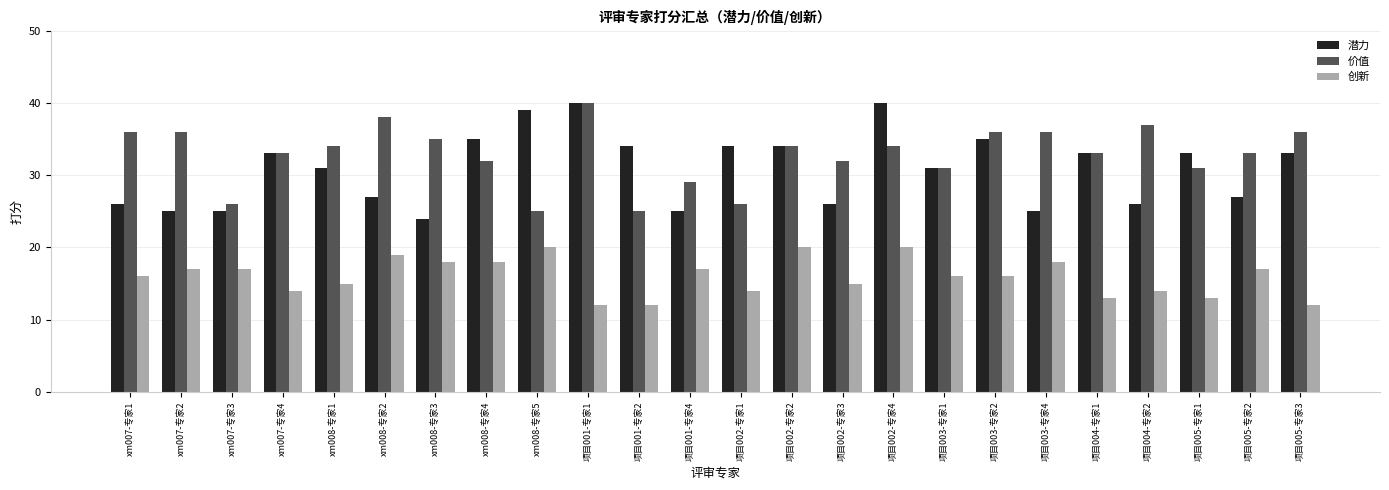

What is the value of the 价值 bar at the 1st from the left?

36